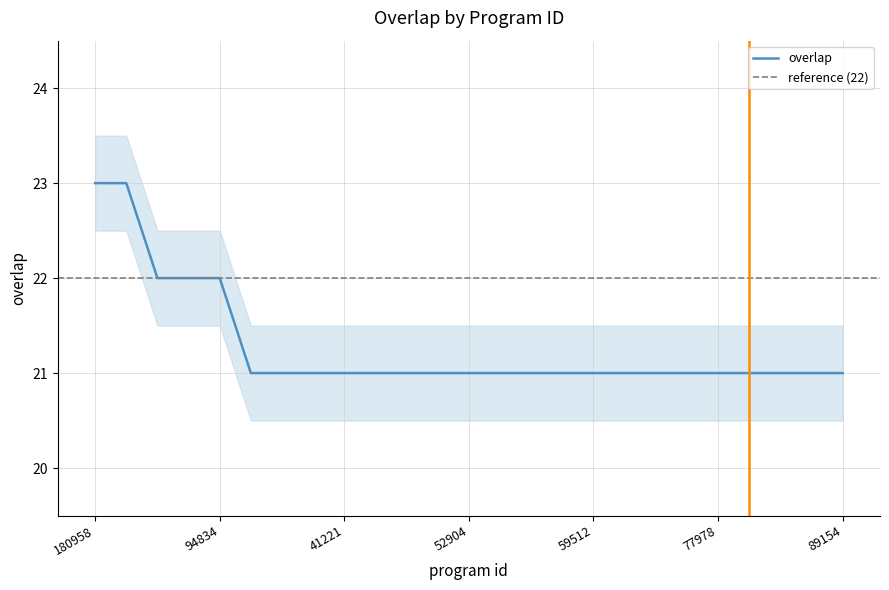

True or false: the data has more than 2 interior local peaks.

False